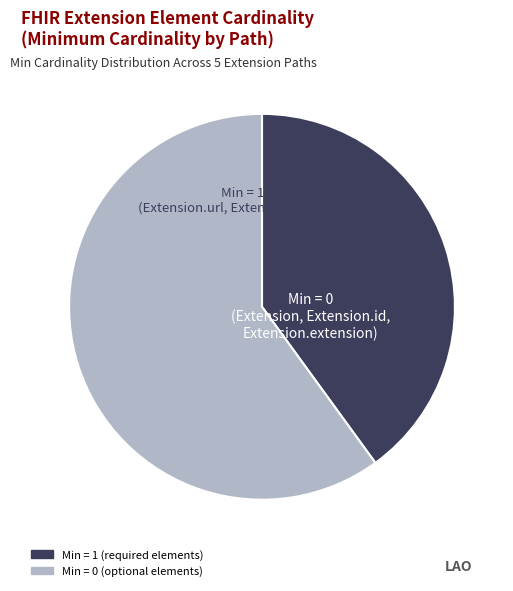

Does any single category account for the majority?

Yes